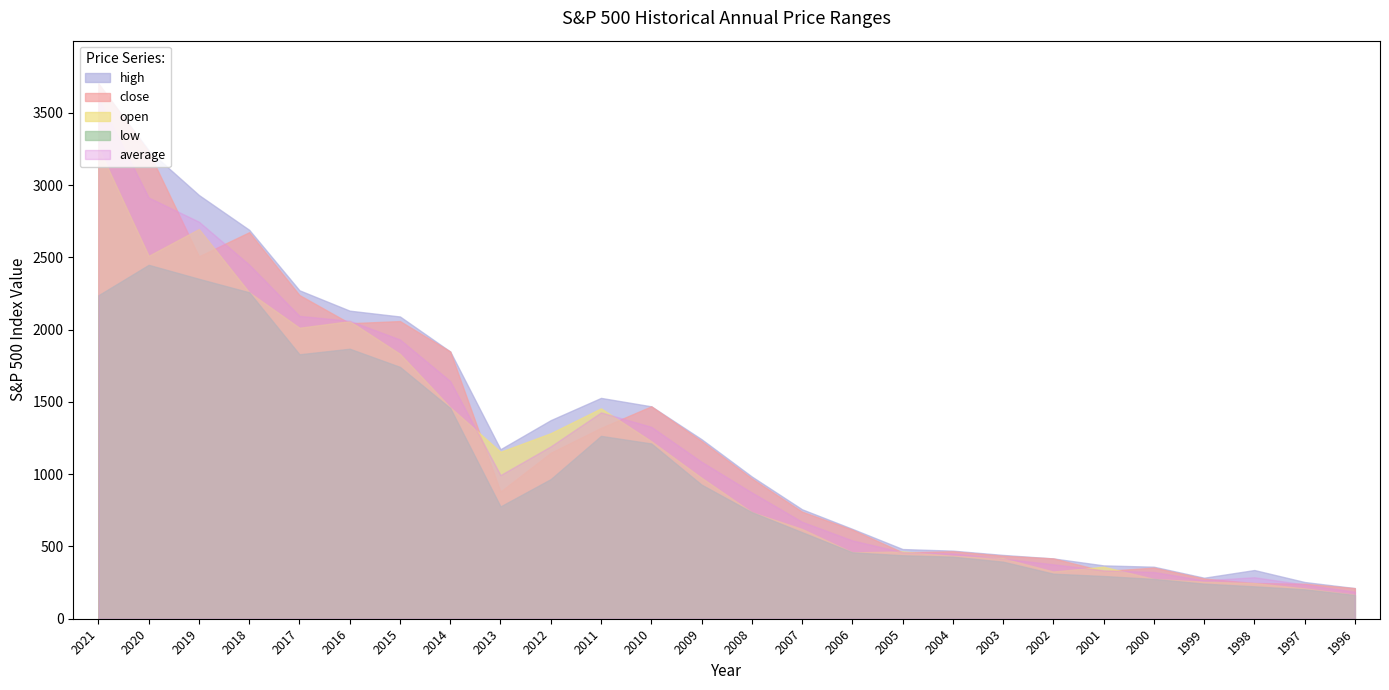

At which label is low closest to 1305?

2011